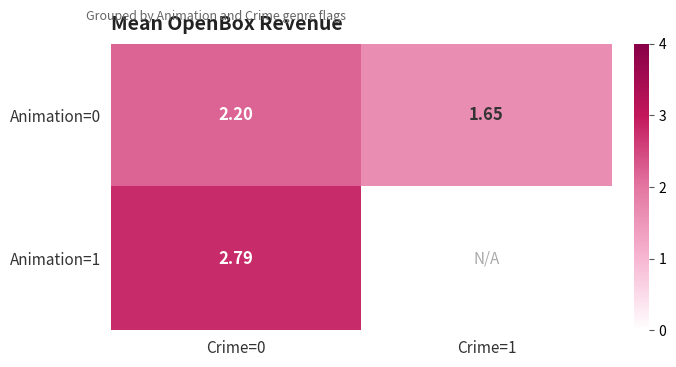

How many values in the Animation=0 series exceed 2?

1